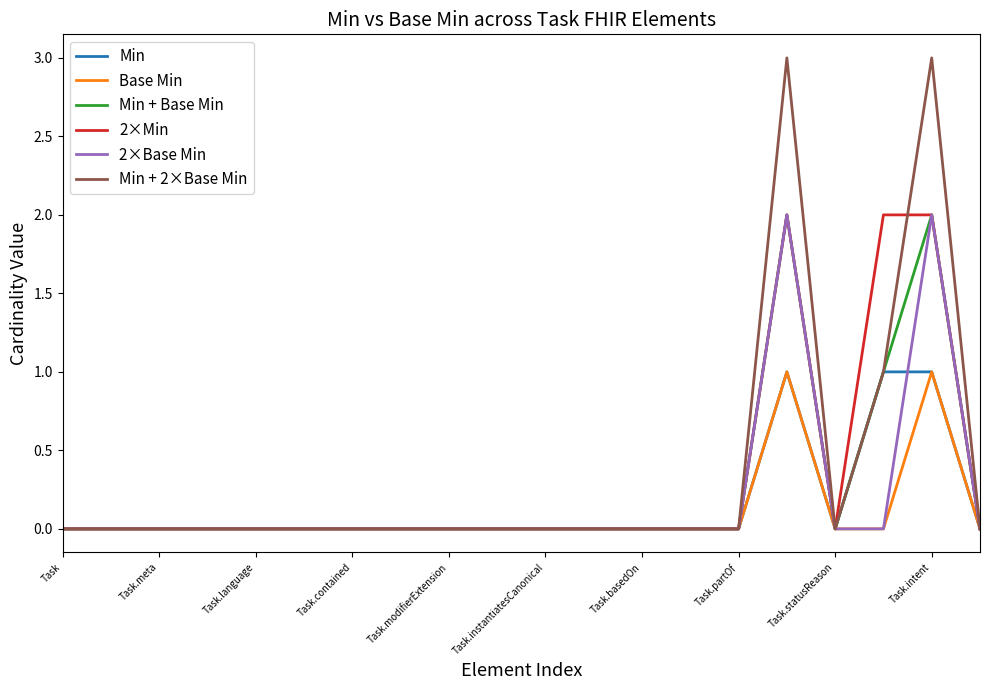

What is the sum of all Min values?

3